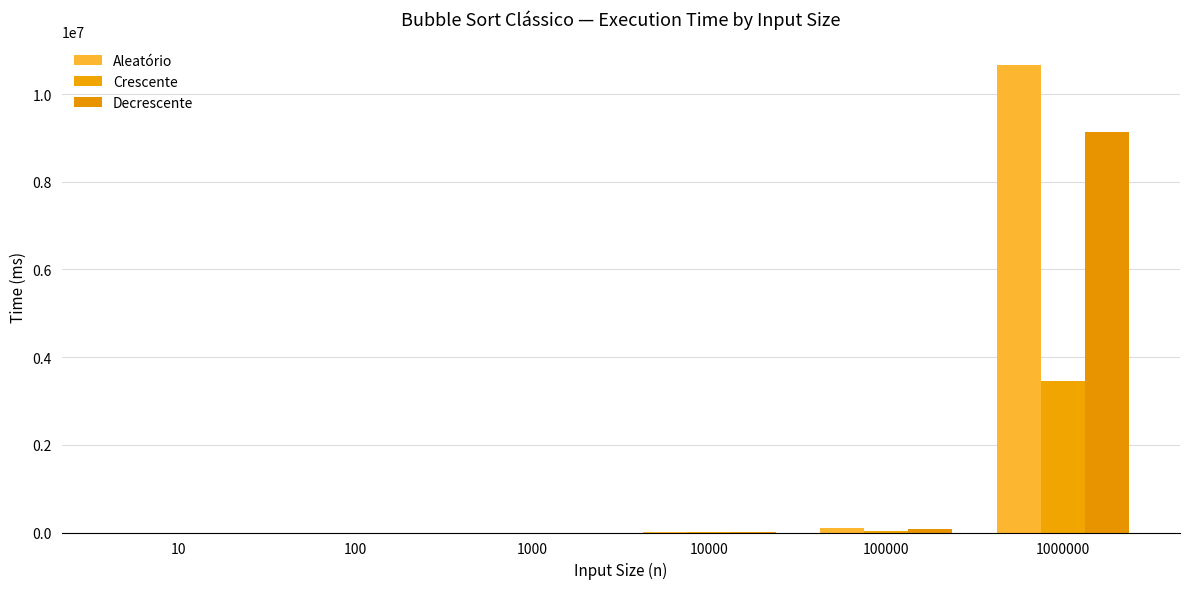

How many data points in Crescente are above 346?

3